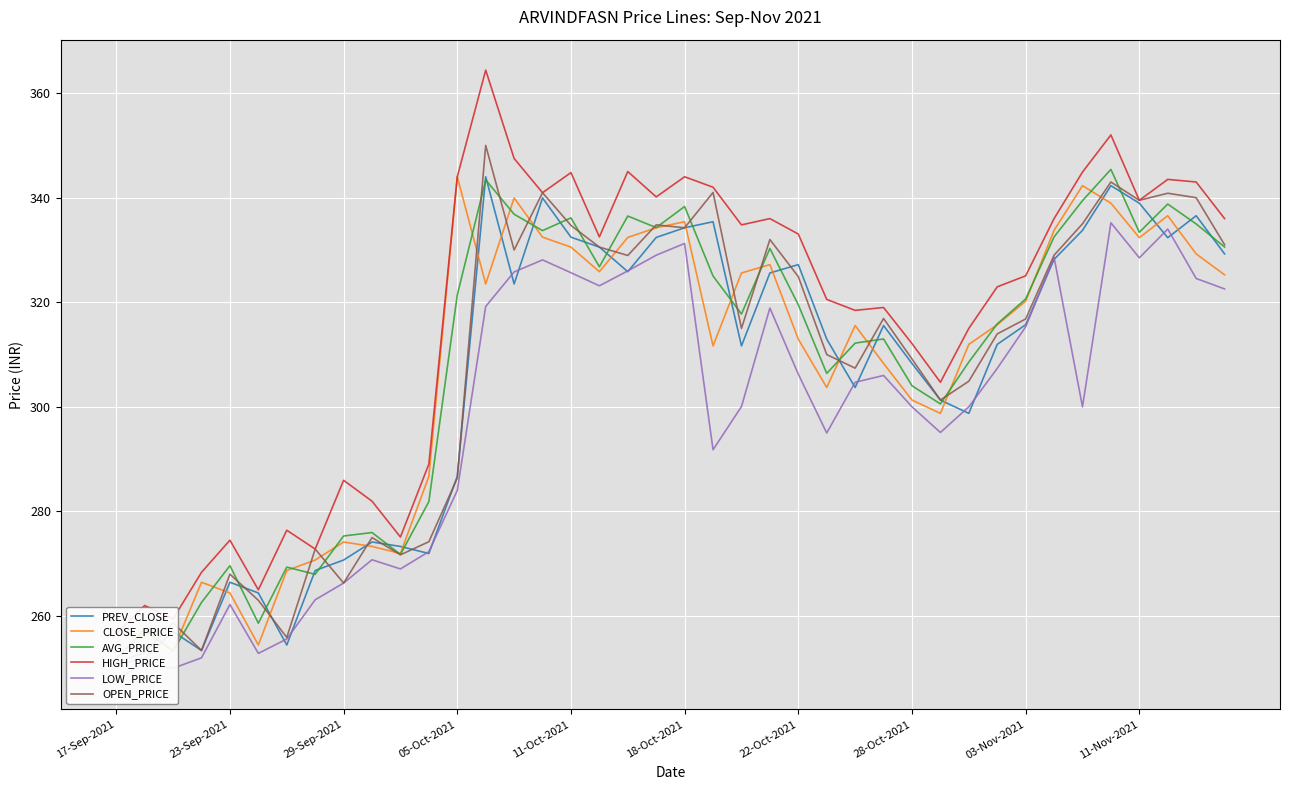

What is the sum of all CLOSE_PRICE values?

12282.7